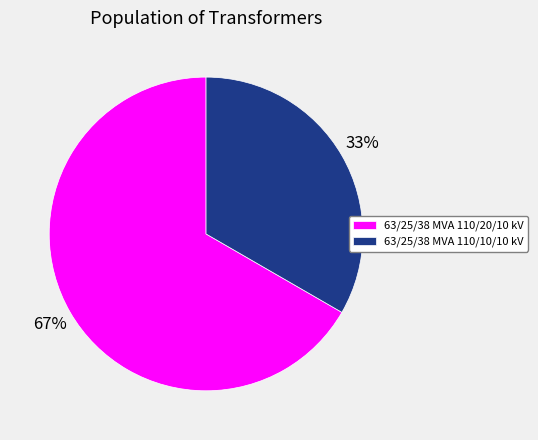

Is it true that 63/25/38 MVA 110/10/10 kV is 33% of the pie?

True